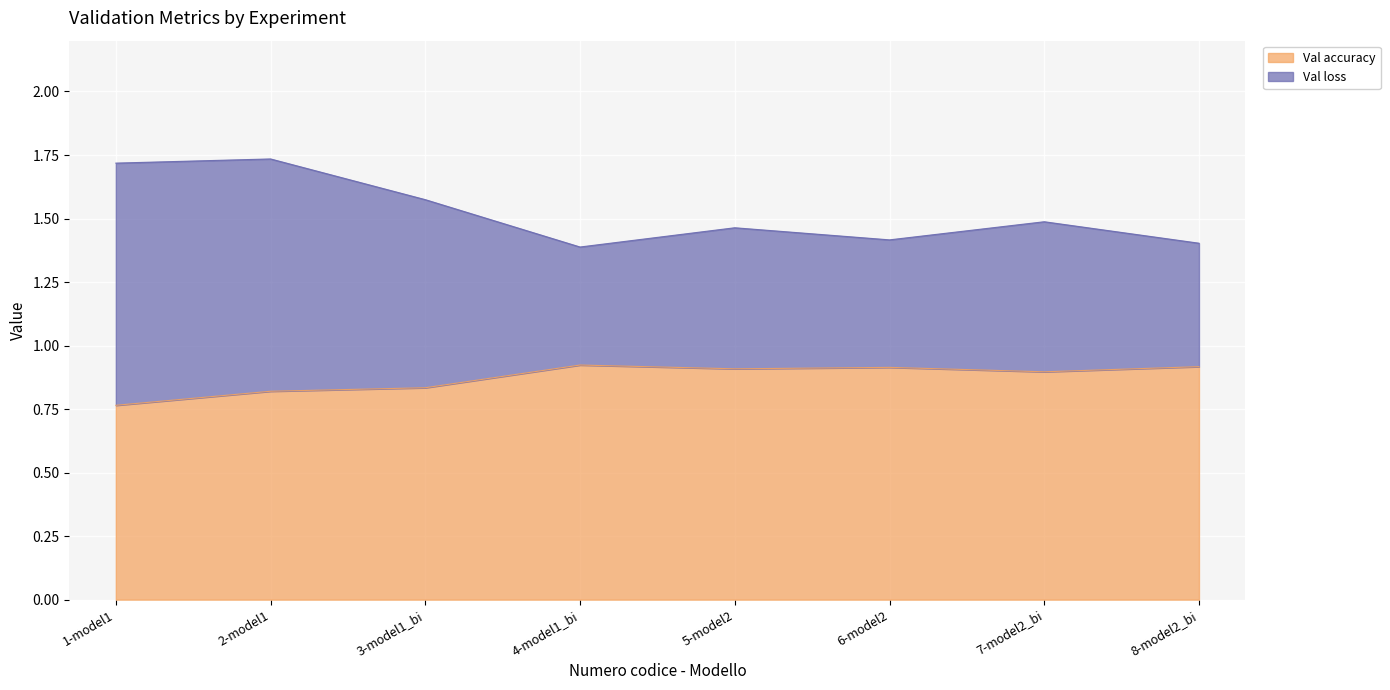

What is the label of the 7th point from the right?

2-model1